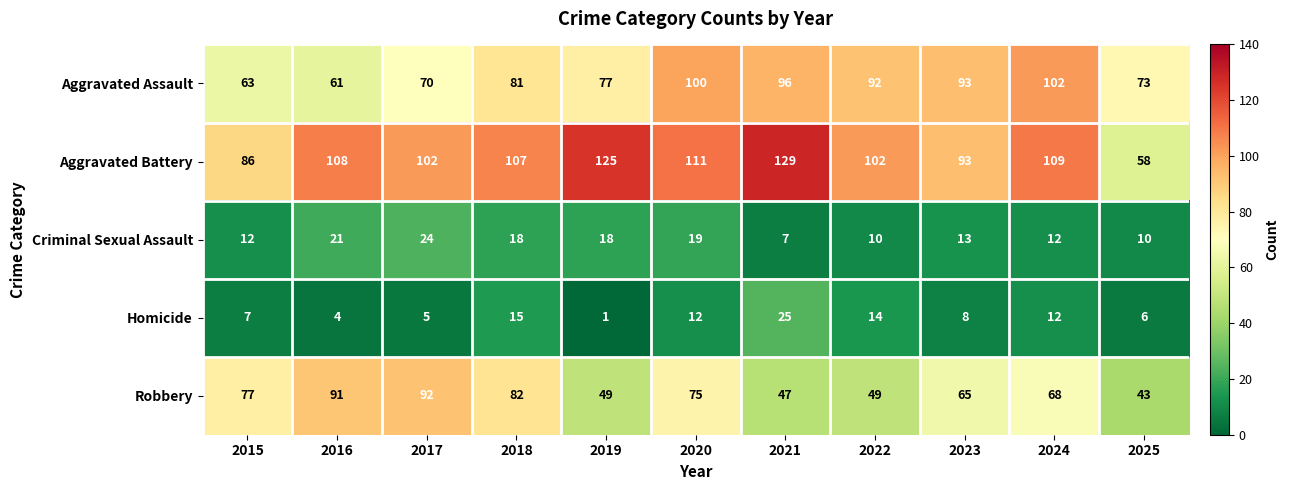

What is the sum of the Homicide values at 2016 and 2020?

16